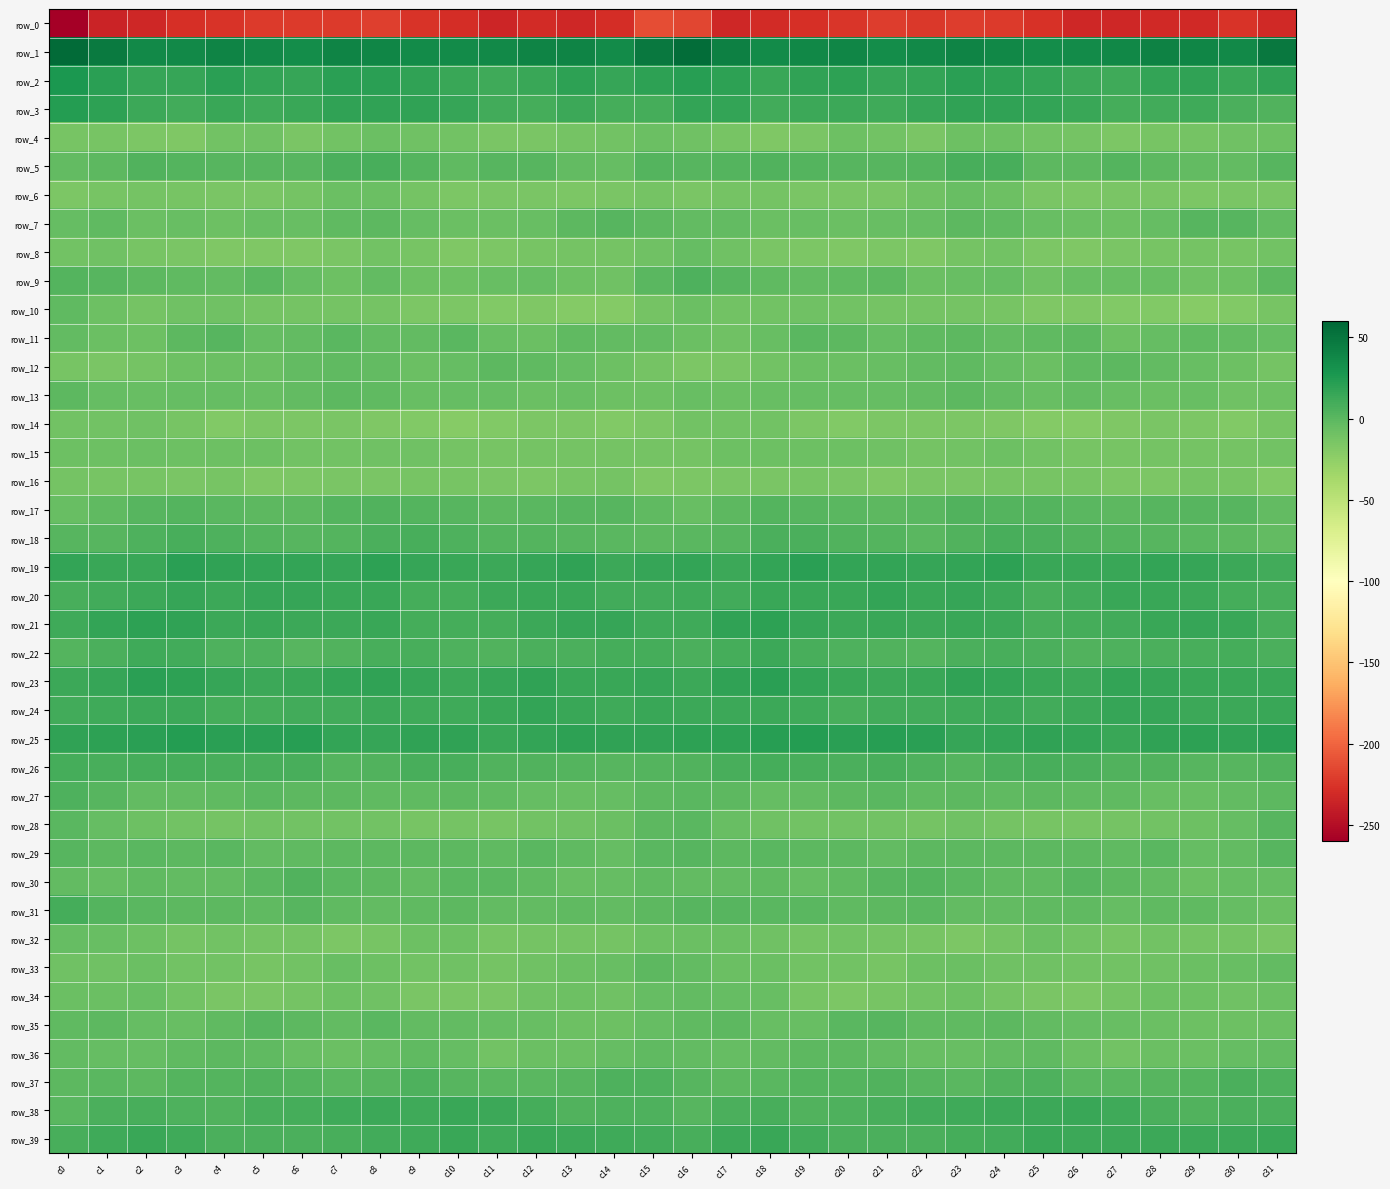

Reading left to right, extract all data points from this chart.

row_0: -260.6	-235.4	-232.8	-228.6	-225.4	-222.1	-221.6	-222.5	-219.8	-226.0	-229.7	-234.4	-230.6	-232.9	-229.0	-212.2	-215.9	-233.3	-230.8	-227.6	-224.0	-221.2	-222.6	-221.0	-221.5	-227.5	-232.5	-232.8	-231.4	-231.8	-226.1	-231.3
row_1: 57.0	47.1	36.8	37.1	40.1	36.4	34.6	40.8	39.4	35.9	35.0	37.1	40.1	40.8	36.2	48.5	56.2	43.3	35.9	38.7	39.6	34.5	36.9	41.1	38.3	34.5	35.9	37.7	41.4	39.4	36.7	48.3
row_2: 27.5	21.0	15.6	16.2	20.8	17.4	16.1	20.3	20.4	18.1	14.2	11.6	15.0	19.7	15.0	19.1	22.3	18.8	14.9	18.6	19.9	16.1	17.4	21.1	19.6	16.4	12.9	12.1	17.5	18.4	14.2	17.6
row_3: 23.1	19.4	12.6	10.5	14.2	11.4	14.6	17.6	17.5	17.7	15.1	11.2	9.1	12.8	9.5	9.3	17.3	17.0	10.8	12.6	12.7	12.1	15.9	17.7	17.9	16.4	14.0	9.7	10.3	12.5	7.3	4.4
row_4: -12.7	-13.4	-16.0	-17.0	-10.1	-8.8	-14.1	-10.8	-7.5	-9.5	-11.0	-14.9	-14.0	-12.4	-10.5	-6.7	-8.8	-13.7	-17.2	-14.9	-8.3	-10.9	-14.4	-8.5	-7.8	-10.7	-12.2	-15.1	-13.2	-11.8	-10.0	-8.6
row_5: -3.0	-0.2	4.1	3.0	2.4	1.8	1.4	6.8	8.7	3.1	-1.4	1.9	1.3	-2.7	-3.8	3.3	2.0	2.6	3.9	2.7	2.1	1.6	2.6	8.4	7.7	-0.2	-0.7	2.7	-0.2	-3.6	-2.8	1.8
row_6: -15.3	-12.9	-11.4	-12.9	-14.9	-14.0	-12.2	-6.3	-6.4	-12.5	-16.1	-14.5	-14.1	-15.8	-14.6	-12.3	-13.8	-11.9	-11.5	-13.9	-14.7	-13.8	-9.9	-5.5	-8.4	-14.9	-15.6	-14.0	-14.7	-15.9	-14.0	-14.5
row_7: -4.5	-2.2	-6.5	-5.7	-7.8	-5.8	-5.6	-2.3	-1.2	-4.5	-7.0	-7.4	-6.2	-0.1	2.4	-0.8	-3.2	-3.1	-6.8	-6.2	-7.5	-5.5	-4.9	-1.2	-2.3	-6.1	-6.6	-7.6	-4.2	1.3	1.5	-2.9
row_8: -10.5	-9.6	-13.0	-14.3	-17.0	-16.5	-16.4	-14.0	-10.0	-12.8	-16.7	-15.5	-13.6	-12.2	-12.5	-8.9	-4.9	-9.2	-14.5	-15.1	-17.4	-15.8	-16.8	-12.0	-10.3	-15.0	-16.3	-14.7	-13.1	-11.8	-13.6	-10.1
row_9: 3.6	2.0	-0.8	-2.4	-2.8	0.0	-3.9	-7.6	-3.3	-7.7	-7.8	-5.2	-4.9	-7.5	-9.5	0.4	5.4	1.9	-1.9	-3.0	-1.8	-0.3	-6.7	-6.0	-3.9	-9.6	-6.0	-5.3	-5.2	-9.0	-8.0	-1.0
row_10: -1.5	-8.6	-11.4	-9.7	-9.9	-11.9	-11.5	-12.1	-12.2	-15.4	-16.1	-17.6	-17.4	-19.5	-19.8	-11.3	-6.3	-10.5	-10.9	-9.5	-10.9	-11.7	-11.8	-12.3	-12.9	-16.6	-16.3	-18.0	-17.8	-20.1	-18.2	-13.5
row_11: -2.8	-7.1	-7.7	-0.9	1.6	-3.9	-2.8	0.3	-2.7	-3.0	0.1	-5.9	-6.9	-2.3	-2.5	-3.1	-6.7	-8.8	-5.5	1.2	-0.4	-4.1	-1.5	-0.4	-3.4	-1.7	-0.8	-7.6	-4.9	-2.1	-2.6	-4.7
row_12: -12.7	-14.5	-12.1	-8.1	-7.3	-6.6	-3.4	-1.9	-3.3	-6.8	-3.9	-0.2	-2.0	-4.5	-7.5	-12.1	-16.2	-15.0	-10.3	-7.5	-7.2	-5.4	-2.9	-1.9	-4.5	-7.1	-1.3	-0.6	-3.0	-5.8	-8.4	-12.0
row_13: -0.9	-4.3	-6.2	-4.3	-4.9	-5.1	-3.5	-0.7	-2.4	-5.3	-4.5	-4.9	-6.8	-6.1	-8.3	-8.7	-5.3	-6.4	-5.4	-4.5	-4.6	-4.9	-2.6	-0.8	-3.7	-5.7	-3.7	-5.9	-6.9	-6.2	-9.2	-8.5
row_14: -11.1	-11.0	-9.9	-13.0	-18.4	-15.9	-15.3	-14.5	-17.2	-18.6	-20.6	-18.3	-15.3	-15.6	-18.3	-16.1	-10.2	-11.2	-10.1	-15.7	-17.9	-15.2	-15.3	-15.4	-17.5	-19.9	-19.8	-17.1	-14.8	-16.2	-18.6	-13.7
row_15: -8.7	-8.1	-7.4	-8.6	-8.1	-8.7	-10.7	-11.2	-9.5	-9.2	-12.4	-13.7	-11.8	-11.4	-12.4	-11.8	-11.4	-8.7	-7.9	-8.6	-8.3	-9.3	-11.4	-10.9	-8.5	-10.8	-12.8	-13.2	-11.3	-12.0	-11.8	-11.0
row_16: -11.3	-12.8	-13.7	-13.8	-12.6	-16.4	-15.1	-14.3	-13.9	-13.3	-13.6	-14.4	-15.6	-13.1	-11.8	-16.3	-15.9	-13.9	-14.4	-12.7	-14.4	-16.5	-14.3	-14.5	-13.3	-13.6	-13.5	-15.1	-15.2	-11.9	-13.3	-18.5
row_17: -5.8	-2.1	2.4	3.1	1.1	-0.5	-0.3	3.6	3.8	3.1	2.5	-1.0	1.1	1.9	2.3	-1.9	-5.2	-0.8	3.3	2.3	0.3	-0.8	0.7	4.4	3.4	3.2	1.1	-0.5	1.6	2.1	1.4	-2.7
row_18: 2.1	2.1	5.2	8.5	5.2	3.5	1.7	2.5	7.0	8.0	5.3	2.7	2.6	1.3	0.6	-0.2	0.8	2.5	7.3	7.4	4.3	3.3	0.9	4.3	8.0	6.9	4.1	2.7	2.1	1.0	-0.2	-3.2
row_19: 16.9	14.4	14.9	20.0	18.2	17.1	16.3	16.0	19.5	15.9	14.2	13.5	15.8	17.8	13.5	16.0	17.5	13.7	17.1	20.1	17.2	17.3	15.5	17.3	19.0	14.3	14.1	13.9	17.4	16.0	13.2	11.1
row_20: 8.7	10.5	12.5	15.2	13.7	16.2	15.6	15.0	14.7	9.3	9.7	13.3	14.6	14.0	10.7	11.1	12.0	10.8	14.3	14.4	14.3	16.6	14.8	15.6	12.7	8.4	11.2	14.1	14.7	12.6	10.0	7.8
row_21: 12.1	16.9	19.2	17.9	12.7	13.9	13.4	12.8	14.5	9.9	9.0	9.0	13.6	15.7	15.9	12.4	12.0	17.7	19.8	15.4	12.8	14.0	12.9	13.8	13.3	8.6	9.4	10.4	14.8	16.0	14.1	8.2
row_22: 3.6	6.5	11.9	10.5	5.9	5.2	2.5	5.0	7.9	7.9	5.1	3.9	7.0	6.8	10.0	9.2	6.4	8.8	12.5	8.2	5.7	4.1	2.7	6.3	8.2	7.2	4.2	5.3	6.8	8.1	9.1	6.7
row_23: 13.7	16.0	20.8	19.1	15.3	12.9	13.8	16.7	18.6	15.1	12.6	15.3	17.6	13.9	14.7	15.0	13.4	18.4	20.9	17.4	13.9	13.5	14.3	18.0	17.3	14.1	12.8	17.3	15.8	13.8	14.8	14.3
row_24: 10.8	12.2	13.2	13.0	9.7	9.1	10.9	11.2	12.6	12.0	11.5	14.8	16.5	14.2	12.3	13.8	13.1	13.3	13.3	11.9	8.6	10.3	10.7	11.4	13.1	11.2	12.6	15.9	16.2	12.7	13.1	14.5
row_25: 17.7	19.0	20.5	23.1	20.8	21.0	21.4	17.2	15.1	17.5	18.4	14.2	16.5	19.6	17.8	18.6	18.9	19.3	21.8	22.5	20.3	21.5	20.3	15.1	16.5	18.0	17.1	14.2	18.1	18.9	18.4	20.7
row_26: 9.3	8.0	9.3	9.5	7.6	7.7	7.6	3.7	4.8	8.7	7.6	4.7	4.7	3.1	1.6	3.0	4.4	8.2	9.8	8.6	7.4	8.2	6.1	3.0	7.0	8.5	6.3	4.8	4.2	2.4	2.3	3.8
row_27: 5.9	1.4	-3.3	-3.1	-1.6	0.2	-1.0	-0.6	-2.0	-1.3	-0.7	-1.9	-4.3	-6.1	-4.6	-0.8	0.1	-0.2	-3.8	-2.6	-0.7	0.1	-1.7	-0.6	-2.0	-0.6	-1.5	-2.1	-5.4	-5.9	-3.0	-0.6
row_28: 1.0	-4.0	-8.4	-10.0	-11.3	-10.4	-11.0	-10.3	-10.4	-12.7	-11.9	-13.2	-10.5	-9.2	-6.6	-0.6	1.2	-5.6	-9.2	-10.5	-11.1	-10.1	-11.6	-9.7	-11.3	-12.5	-12.5	-12.2	-10.0	-8.4	-4.7	2.3
row_29: 2.1	-0.6	0.4	-1.1	0.1	-2.6	-1.6	-0.7	-1.1	-0.4	-0.4	-2.0	0.4	-1.5	-5.0	0.8	1.8	-0.3	0.1	-0.7	-0.5	-2.8	-1.0	-0.7	-1.0	-0.4	-1.0	-1.6	0.9	-3.8	-3.4	1.9
row_30: -3.2	-3.8	-2.4	-3.7	-3.1	0.2	4.0	1.1	-0.8	-2.8	0.5	0.8	-2.1	-5.7	-4.8	-2.1	-3.5	-3.5	-2.0	-4.0	-2.3	2.1	3.3	0.7	-1.8	-2.1	1.8	-0.6	-3.2	-6.4	-3.9	-4.1
row_31: 9.0	3.7	0.6	-0.1	-0.5	-1.3	1.5	-1.5	-3.1	-2.0	-1.1	-3.3	-3.2	-1.6	-3.1	-1.2	2.4	2.0	0.8	0.1	-1.3	-0.3	0.9	-2.5	-2.8	-1.3	-1.6	-3.9	-2.4	-2.0	-4.2	-6.5
row_32: -3.9	-5.9	-8.3	-11.7	-10.2	-11.6	-12.4	-15.2	-13.6	-7.9	-8.0	-13.6	-11.3	-11.4	-11.9	-8.5	-6.7	-6.7	-9.1	-11.5	-10.4	-12.3	-13.2	-15.4	-11.5	-6.4	-11.0	-13.0	-11.1	-11.8	-12.5	-14.4
row_33: -9.9	-9.4	-6.5	-10.3	-10.8	-12.7	-10.9	-6.1	-8.5	-10.3	-9.1	-12.0	-9.3	-7.3	-5.7	-0.7	-2.7	-7.4	-6.8	-11.1	-11.2	-13.1	-8.6	-6.5	-9.9	-9.3	-10.9	-10.8	-8.9	-6.3	-5.7	-2.8
row_34: -7.2	-6.3	-5.2	-10.3	-14.6	-14.8	-11.5	-8.2	-9.7	-14.3	-15.0	-14.0	-9.2	-7.7	-8.8	-4.8	-3.0	-4.7	-6.2	-12.7	-15.1	-13.6	-10.4	-8.0	-12.0	-14.2	-16.0	-11.6	-8.6	-7.7	-9.0	-6.8
row_35: -1.8	-1.2	-4.0	-5.8	-1.9	1.7	-0.6	-3.0	0.2	-2.8	-3.4	-5.0	-6.1	-7.7	-7.8	-4.8	-1.3	-1.2	-5.2	-5.1	0.1	1.6	-2.4	-1.5	-0.9	-3.0	-4.0	-5.4	-6.8	-7.8	-8.0	-7.3
row_36: -3.1	-4.0	-5.0	-1.5	-0.1	-2.3	-5.3	-6.5	-4.5	-1.4	-4.3	-10.6	-7.5	-6.9	-5.0	-2.4	-2.7	-4.7	-3.6	-0.5	-0.9	-3.4	-6.1	-5.9	-3.4	-1.3	-7.2	-10.1	-6.7	-6.7	-4.3	-3.6
row_37: -0.8	0.4	-0.8	2.6	3.6	4.9	2.9	0.1	2.1	6.1	2.4	0.2	1.1	2.4	5.8	6.1	1.8	-0.3	0.3	3.6	3.4	4.8	1.7	0.1	4.3	5.3	0.7	0.7	1.4	3.5	6.6	5.8
row_38: 1.0	6.3	8.1	5.9	4.7	7.6	9.7	11.4	12.8	12.2	14.1	12.9	9.0	5.0	5.6	5.5	2.5	7.2	7.8	4.9	5.6	8.3	10.6	12.0	12.8	12.6	14.4	11.5	7.3	4.5	7.0	7.2
row_39: 8.7	12.3	14.3	12.3	7.3	6.5	6.4	7.8	10.2	12.5	14.2	12.2	13.9	12.7	12.3	10.6	7.8	12.5	14.3	10.5	6.5	6.6	6.6	8.8	11.0	13.8	13.2	12.9	13.6	12.5	13.2	14.9